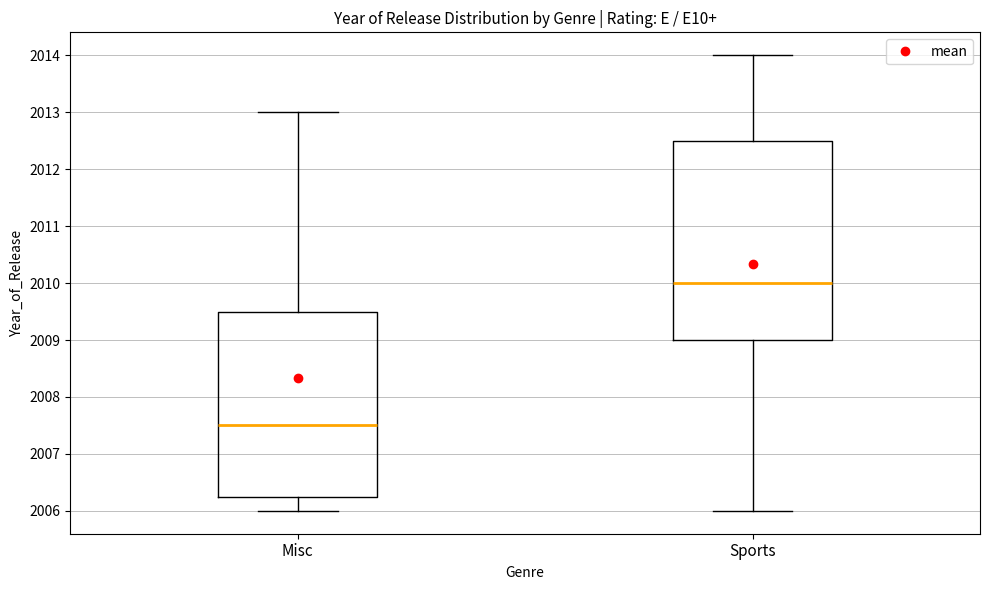

Where is the upper edge of the box for Sports on the y-axis? The values are not printed on the chart, so give them approximately, as read against the axis.

2012.5